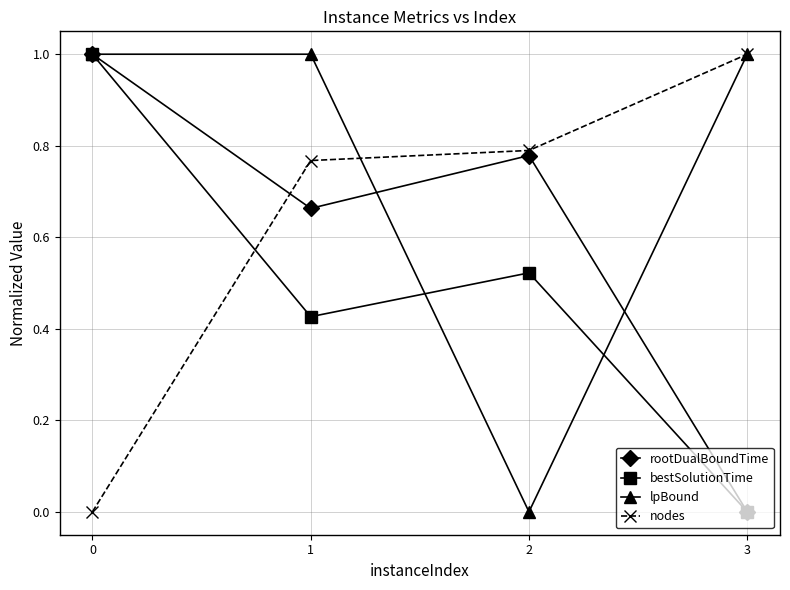

The value of lpBound at 0 is 1.0. True or false?

True